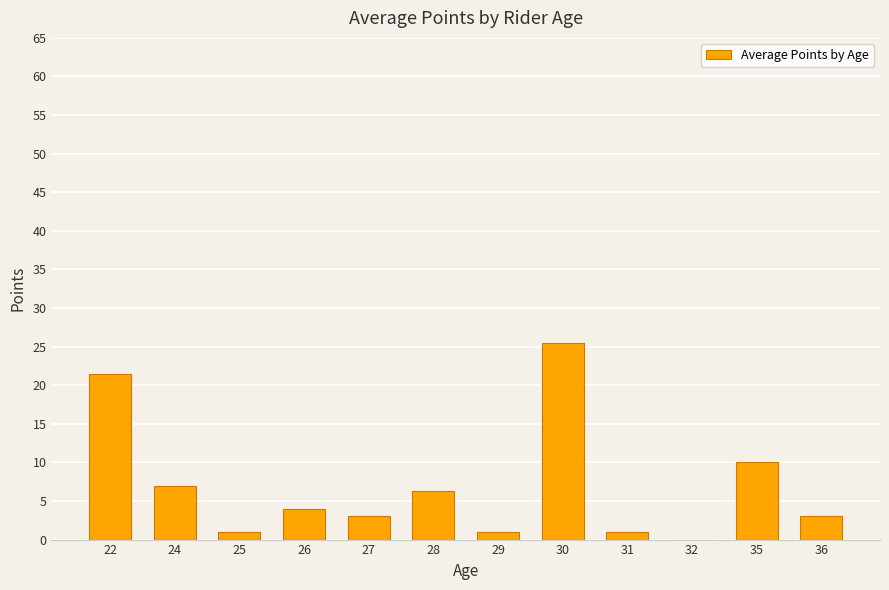

Approximately how many times larger is the value at 35 compared to 36?

3.3